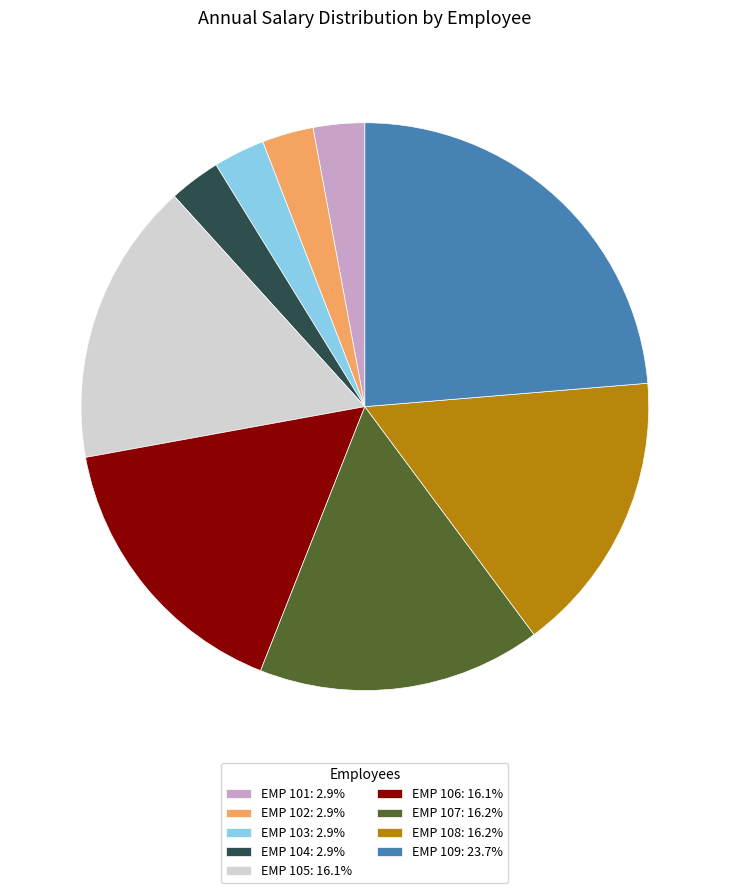

Is there any slice that represents more than half of the pie?

No